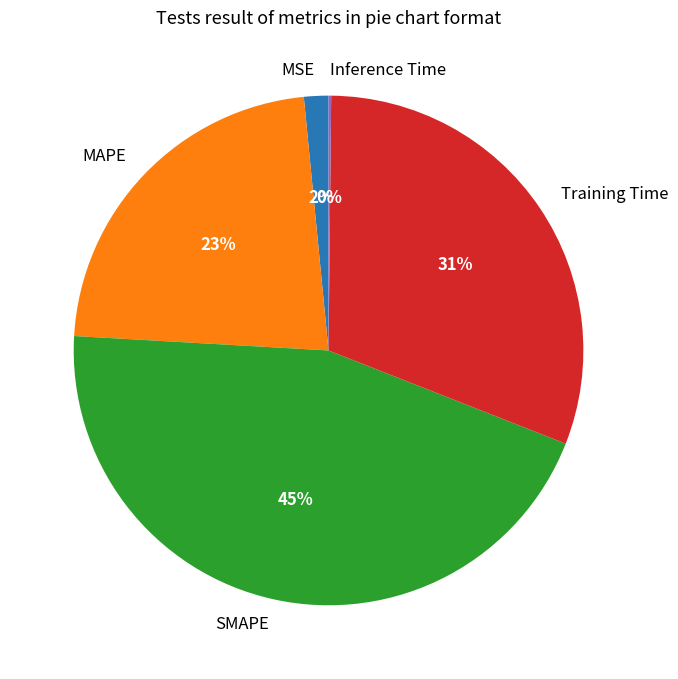

To the nearest percent, what percentage of the pie is MSE?

2%